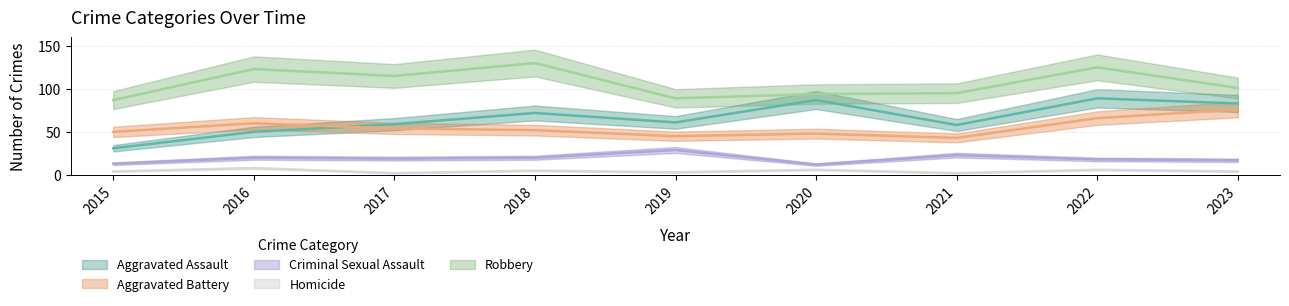

Where does the Aggravated Assault series first go above 61?

2018